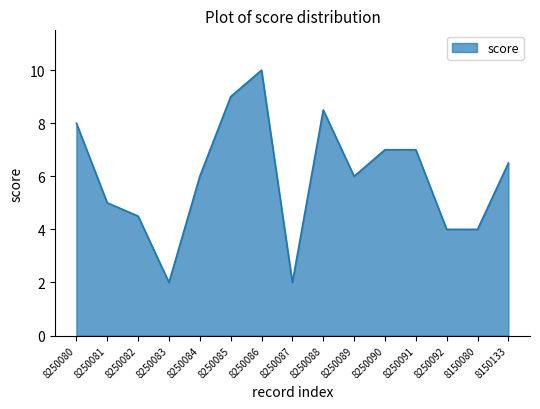

Approximately how many times larger is the value at 8250080 compared to 8250084?

1.3